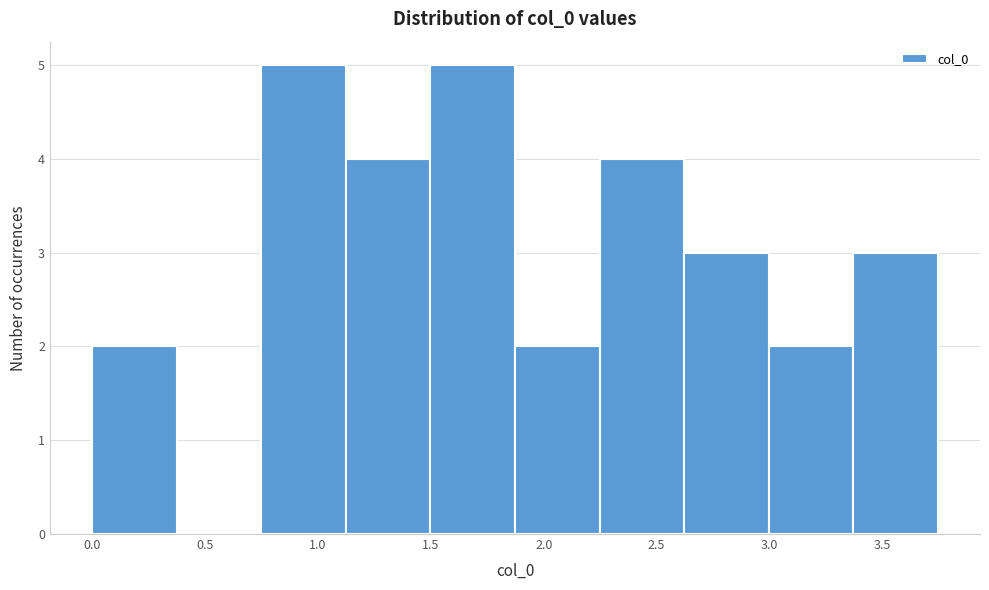

Reading left to right, list every bar in this chart as the range it spans on the x-axis followed by its height. Neither the bar edges nor the heights are printed on the chart, so give them approximately, as read against the axes.

0.00 to 0.35: 2
0.35 to 0.75: 0
0.75 to 1.10: 5
1.10 to 1.50: 4
1.50 to 1.85: 5
1.85 to 2.25: 2
2.25 to 2.60: 4
2.60 to 3.00: 3
3.00 to 3.35: 2
3.35 to 3.75: 3